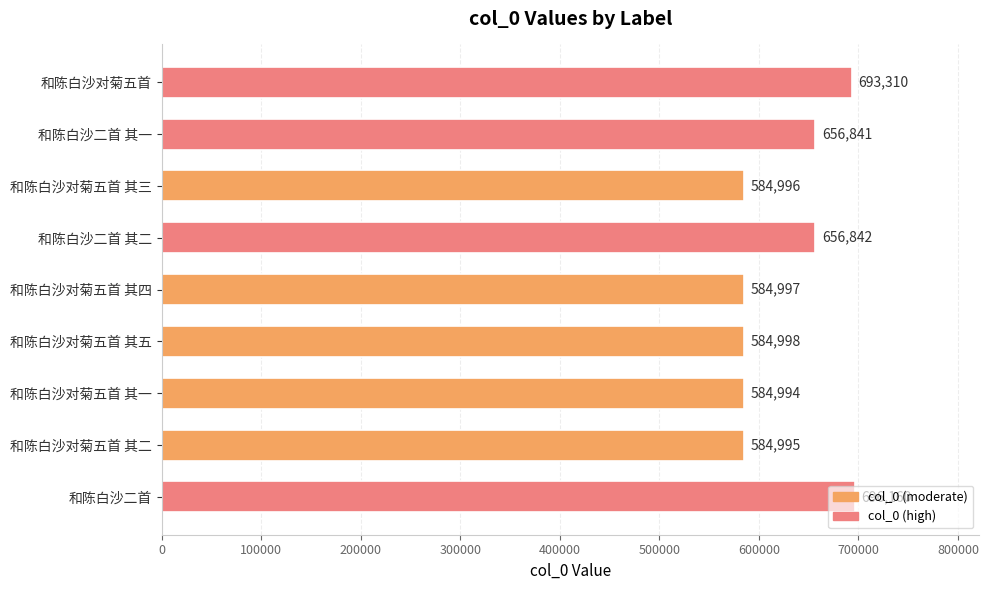

Which has a higher value, 和陈白沙对菊五首 其五 or 和陈白沙对菊五首 其一?

和陈白沙对菊五首 其五